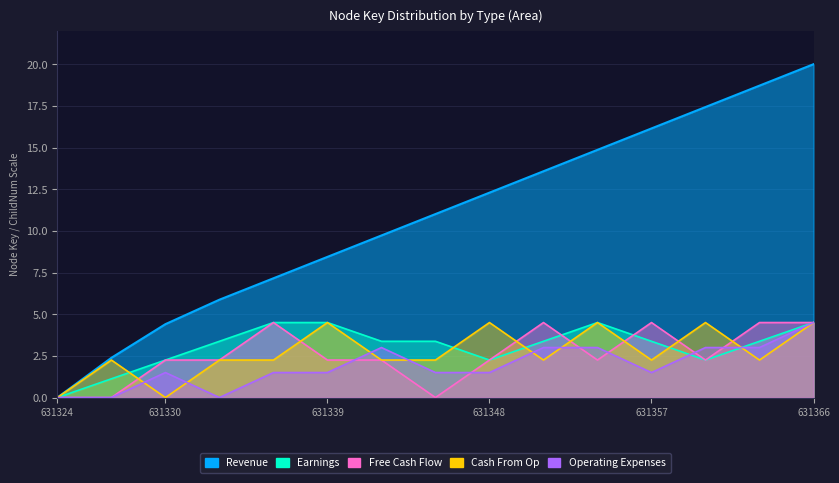

What is the value of the Earnings point at the 8th from the left?

3.4